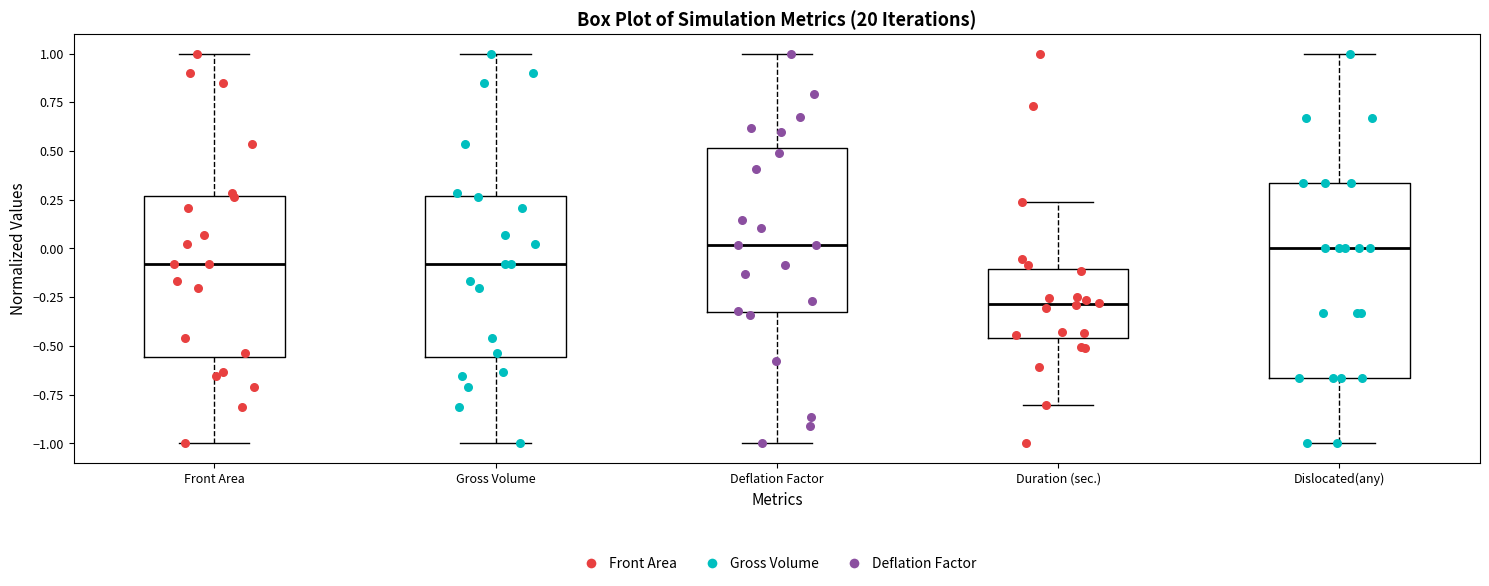

Which box has the lowest median line?

Duration (sec.)